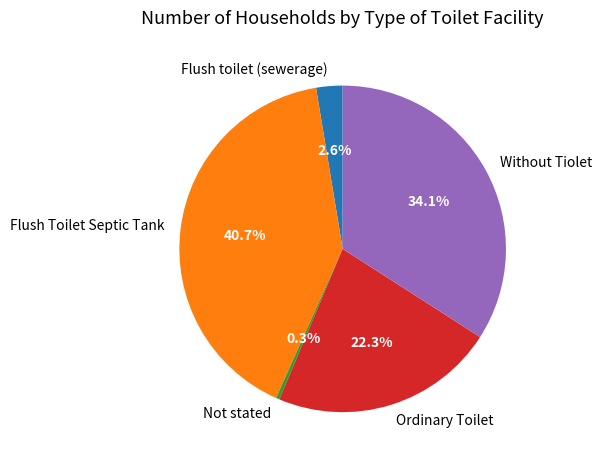

Count the number of slices in the pie.

5